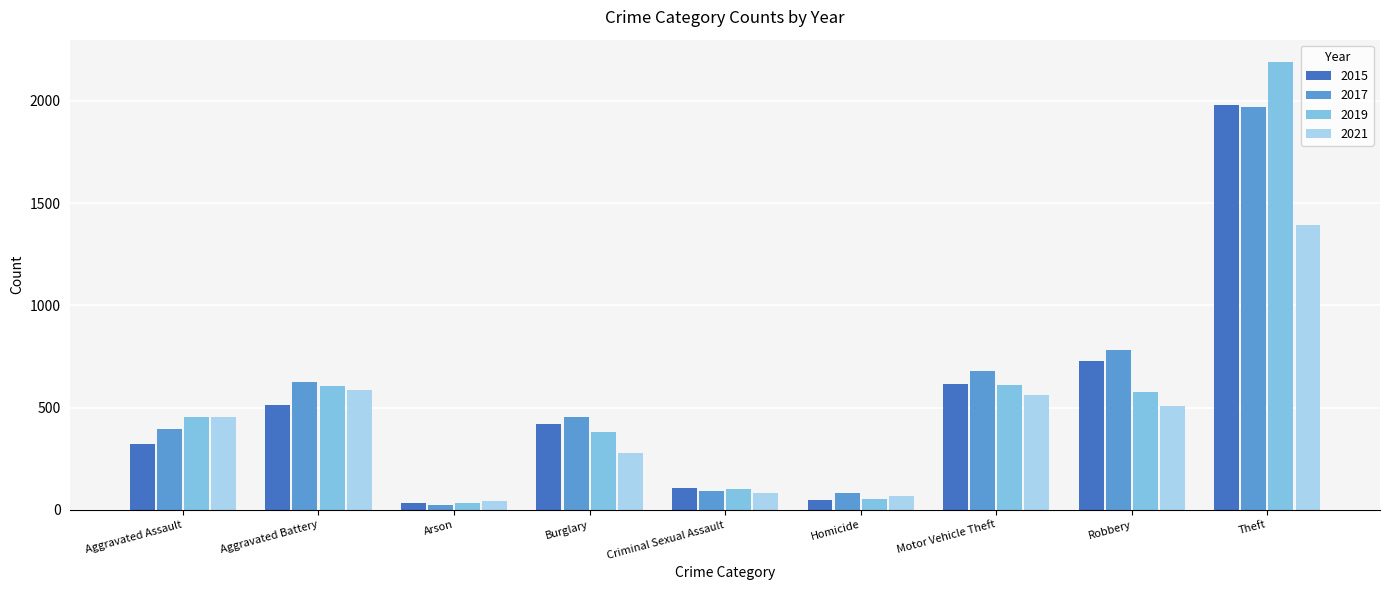

What position from the left is Motor Vehicle Theft?

7